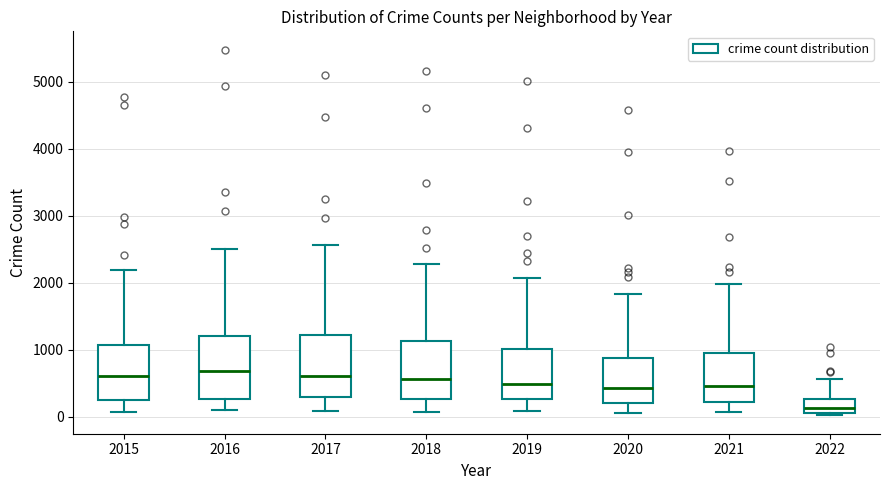

Reading left to right, read every box against the y-axis: the position of its median line, the range the box covers, and the ends of its whiskers. The values are not printed on the chart, so give them approximately, as read against the axis.

2015: median 600, box 300 to 1100, whiskers 100 to 2200
2016: median 700, box 300 to 1200, whiskers 100 to 2500
2017: median 600, box 300 to 1200, whiskers 100 to 2600
2018: median 600, box 300 to 1100, whiskers 100 to 2300
2019: median 500, box 300 to 1000, whiskers 100 to 2100
2020: median 400, box 200 to 900, whiskers 100 to 1800
2021: median 500, box 200 to 1000, whiskers 100 to 2000
2022: median 100 (inside the box), box 100 to 300, whiskers 0 to 600